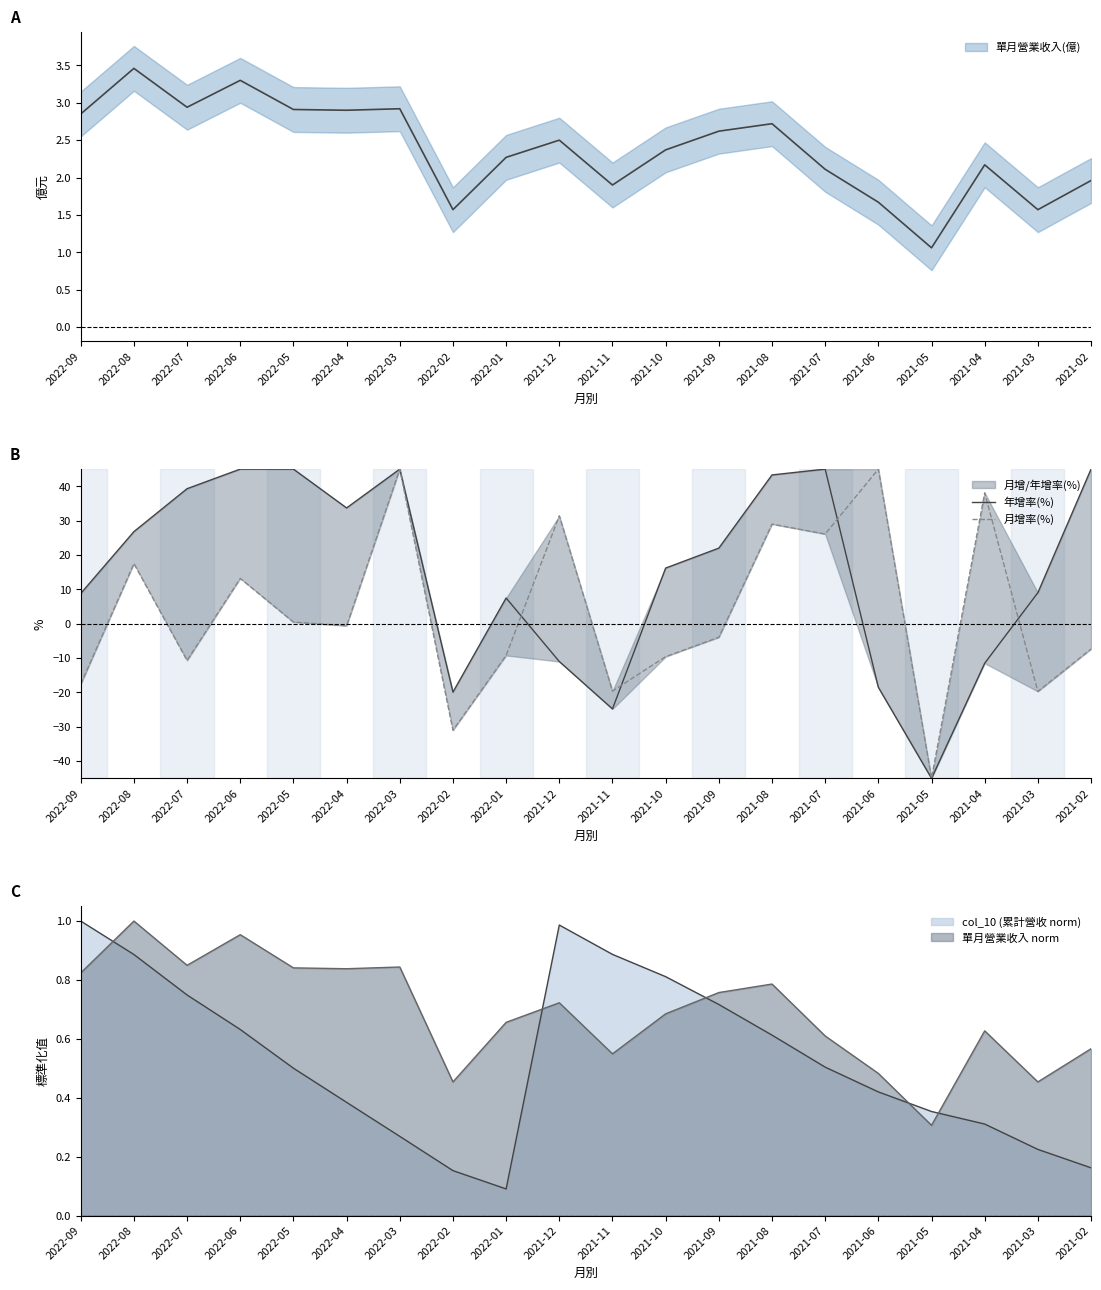

Where does the 月增率(%) series first go above 0?

2022-08